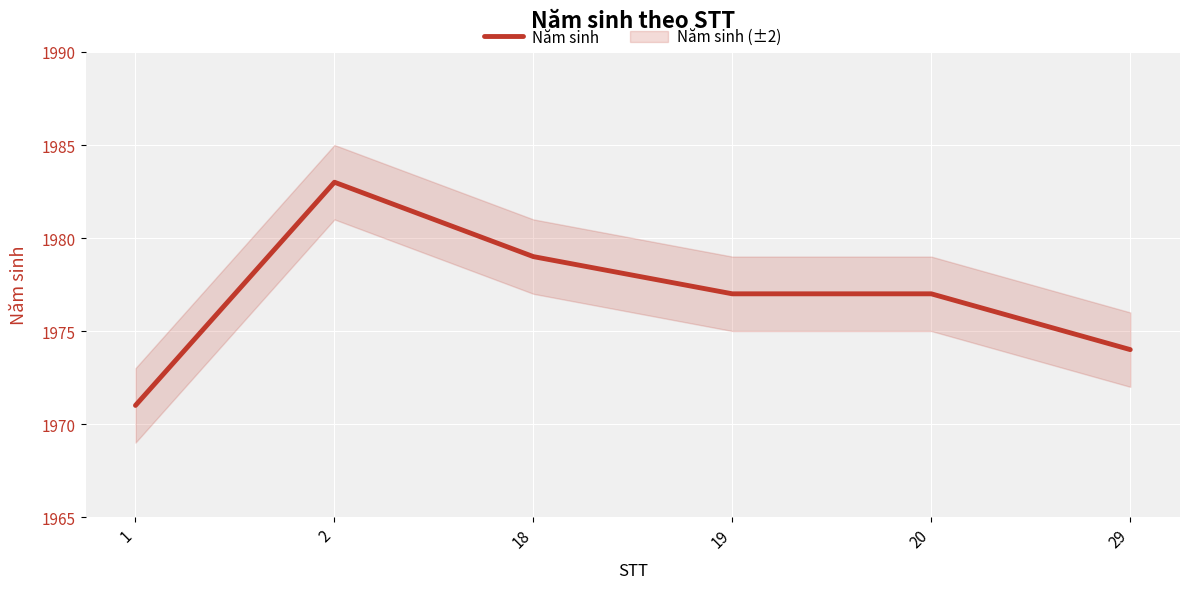

Is this an area chart (filled region under the line)?

No